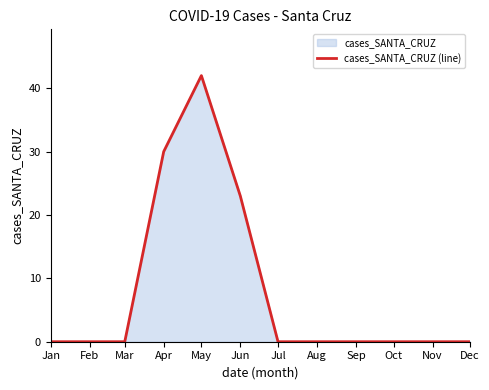

Reading left to right, extract all data points from this chart.

Jan=0	Feb=0	Mar=0	Apr=30	May=42	Jun=23	Jul=0	Aug=0	Sep=0	Oct=0	Nov=0	Dec=0